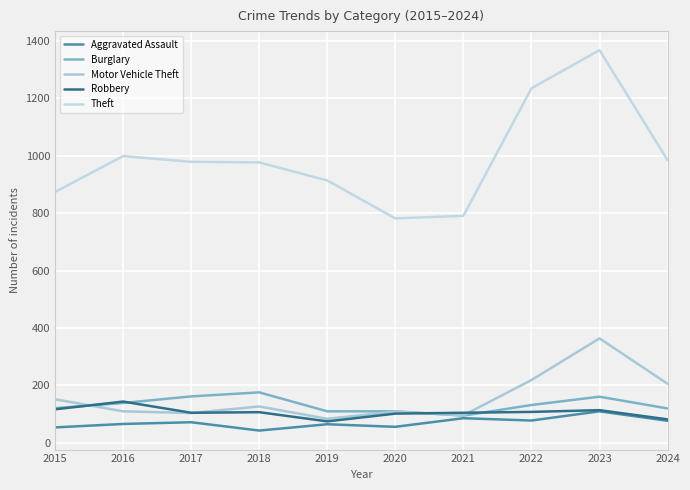

Reading left to right, extract all data points from this chart.

Aggravated Assault: 2015=54	2016=66	2017=72	2018=43	2019=65	2020=56	2021=86	2022=78	2023=110	2024=77
Burglary: 2015=121	2016=139	2017=162	2018=176	2019=110	2020=110	2021=95	2022=132	2023=161	2024=120
Motor Vehicle Theft: 2015=152	2016=110	2017=104	2018=127	2019=84	2020=109	2021=96	2022=219	2023=364	2024=206
Robbery: 2015=117	2016=144	2017=105	2018=107	2019=75	2020=102	2021=105	2022=108	2023=114	2024=82
Theft: 2015=874	2016=999	2017=979	2018=977	2019=914	2020=782	2021=791	2022=1235	2023=1368	2024=985